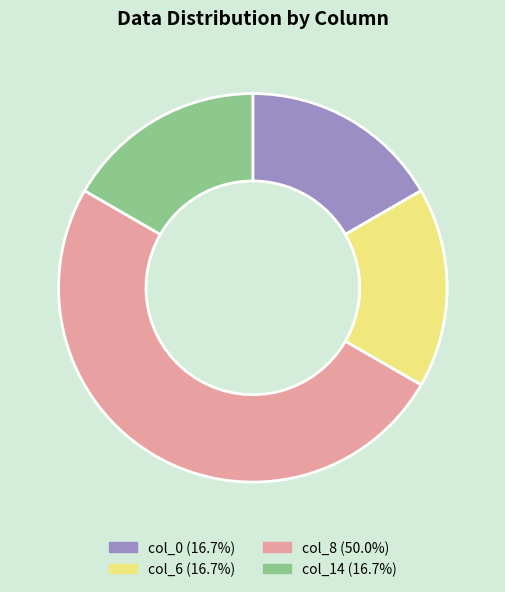

How many segments does this pie chart have?

4